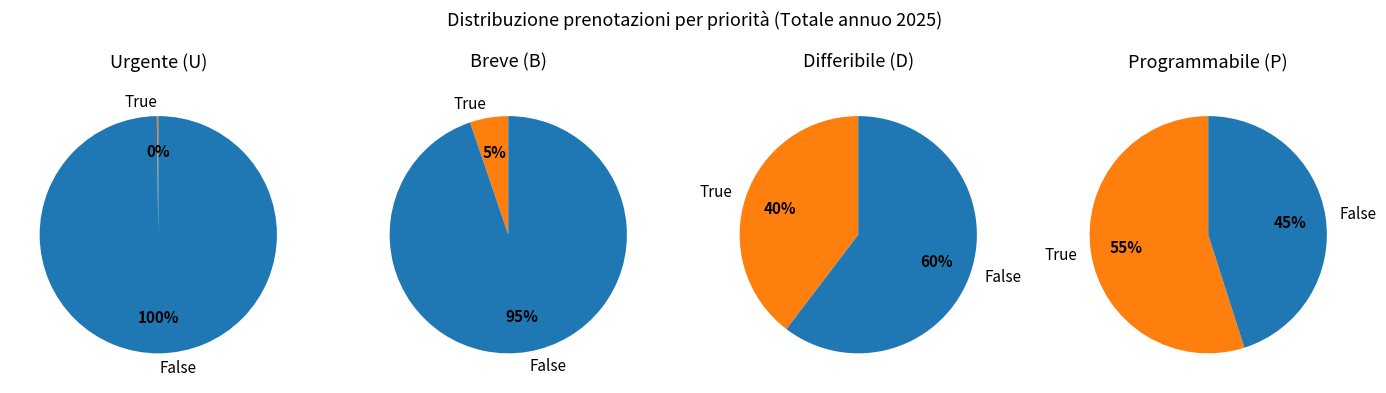

To the nearest percent, what is the difference between the Breve (B) and Programmabile (P) slice percentages?

50%